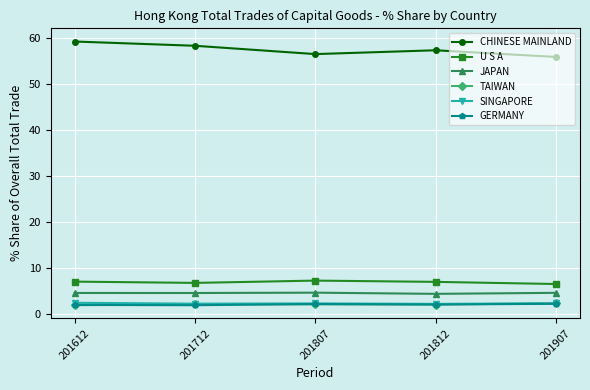

Is this an area chart (filled region under the line)?

No